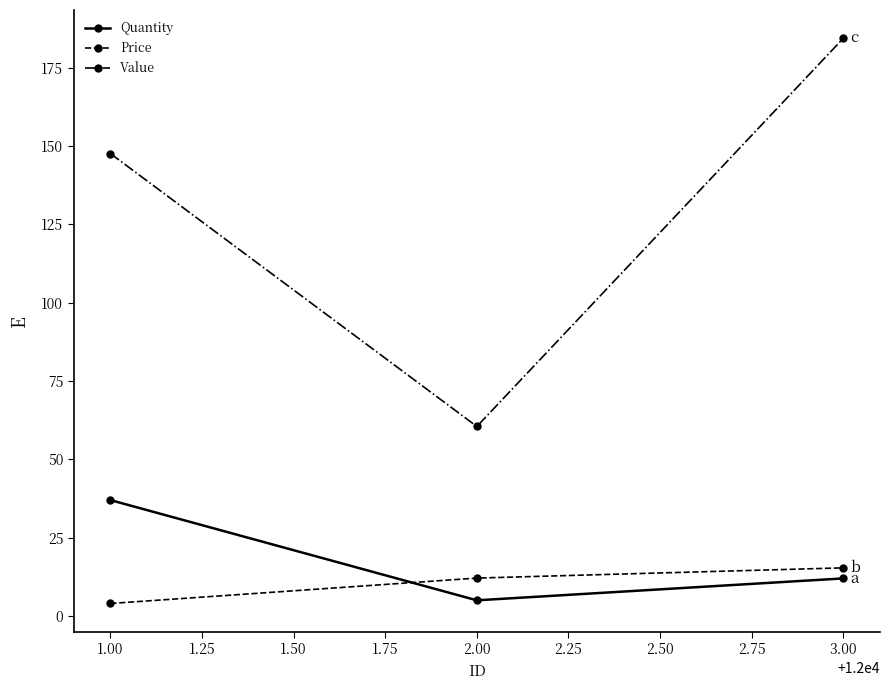

Reading left to right, transcribe all the data shown in this chart.

Quantity: 1.00=37.0	2.00=5.0	3.00=12.0
Price: 1.00=4.0	2.00=12.1	3.00=15.4
Value: 1.00=147.6	2.00=60.5	3.00=184.4